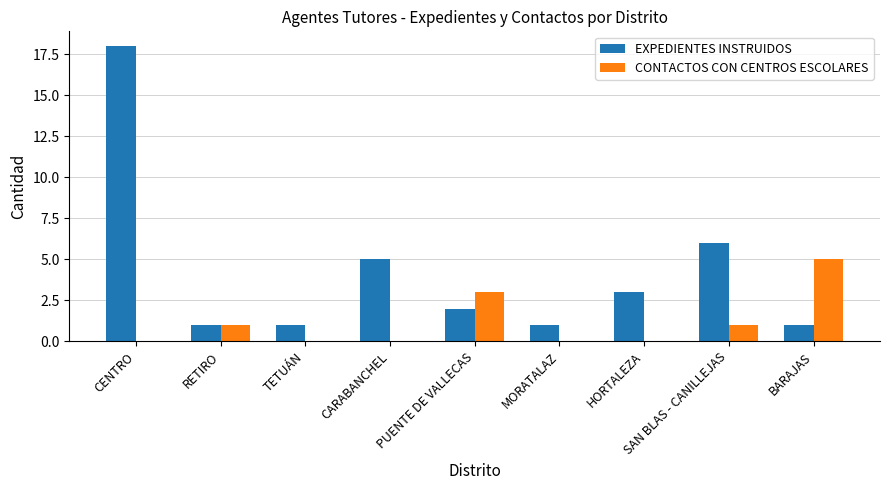

The value of CONTACTOS CON CENTROS ESCOLARES at HORTALEZA is -3. True or false?

False